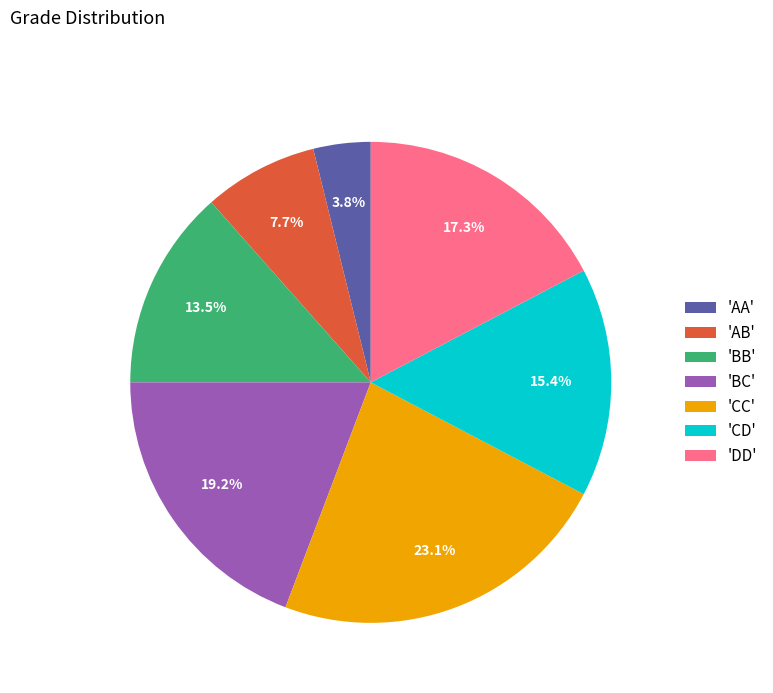

Combined, what portion of the pie is 'BB' and 'AB'?

21.2%